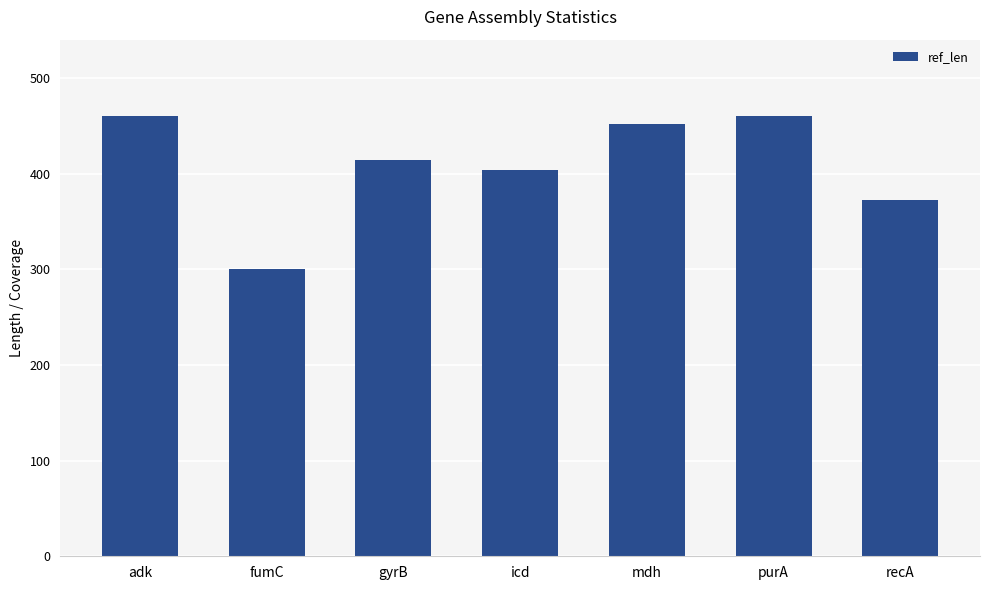

At which label is the value closest to 380?

recA